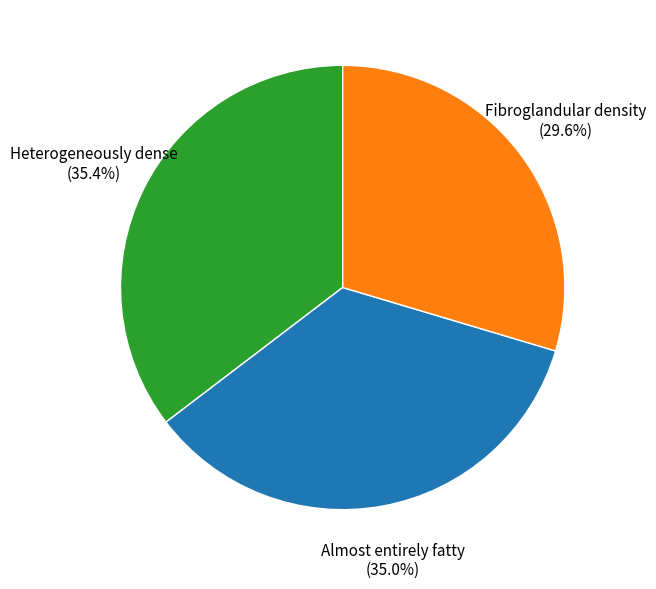

Is there a majority slice in this chart?

No